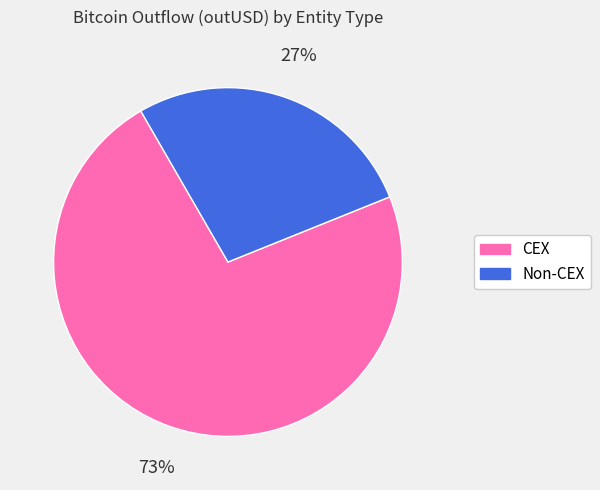

Combined, do Non-CEX and CEX account for over 50%?

Yes